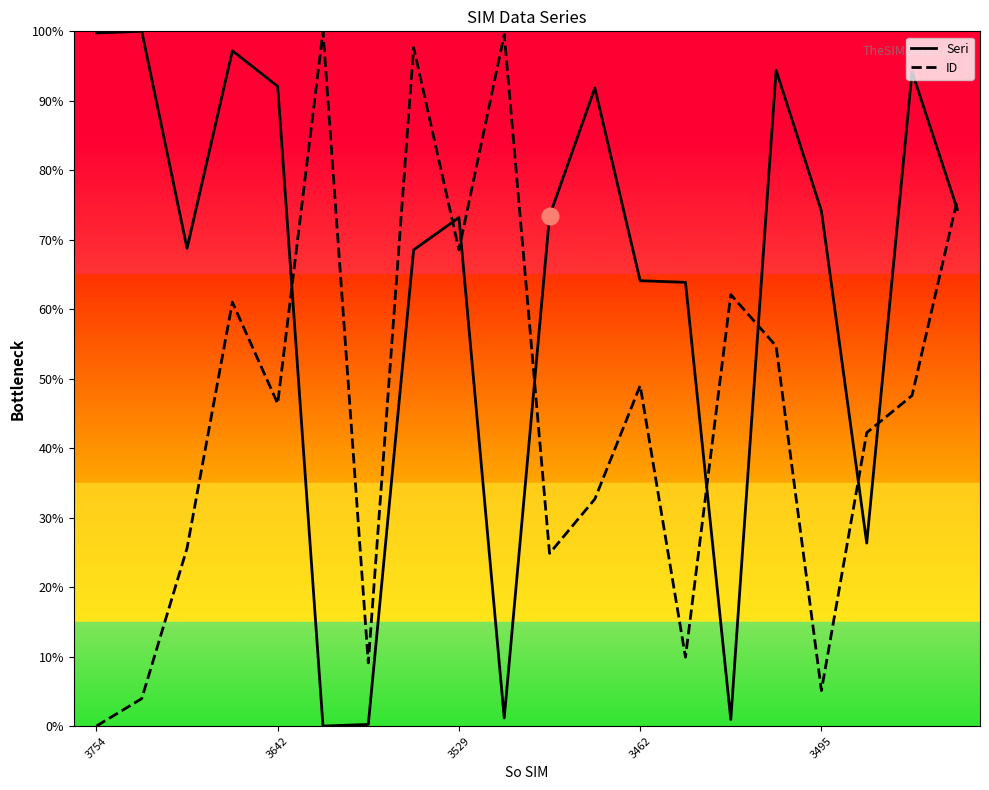

True or false: ID and Seri cross at least once.

True